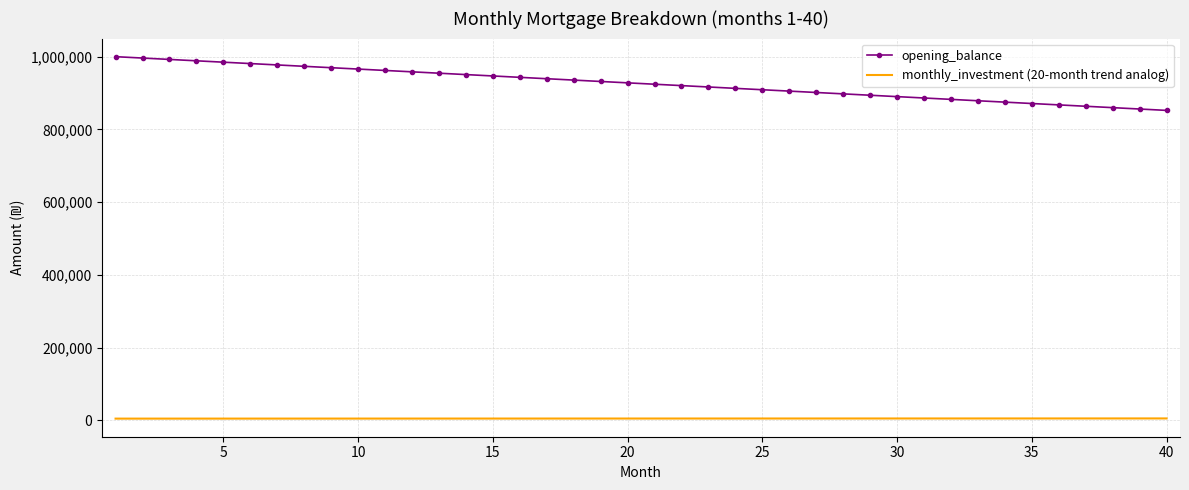

Which series has the largest range (max minus min)?

opening_balance